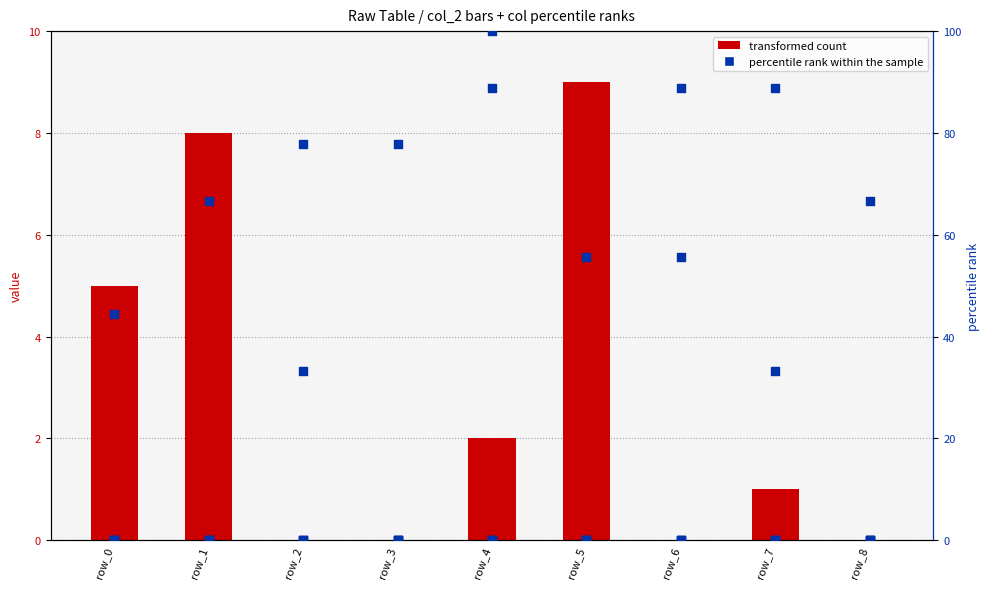

Which series reaches the minimum Y coordinate?

transformed count